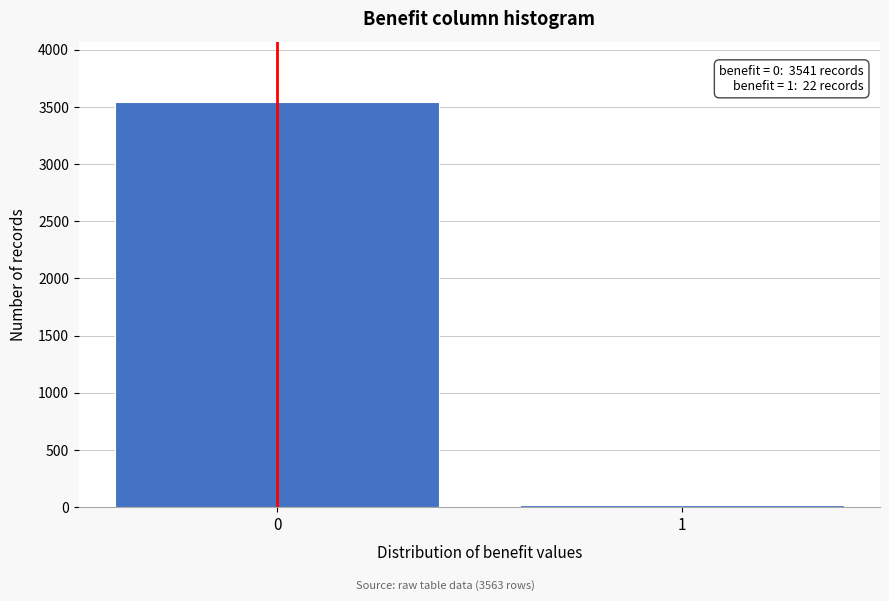

Reading left to right, transcribe all the data shown in this chart.

3541	22